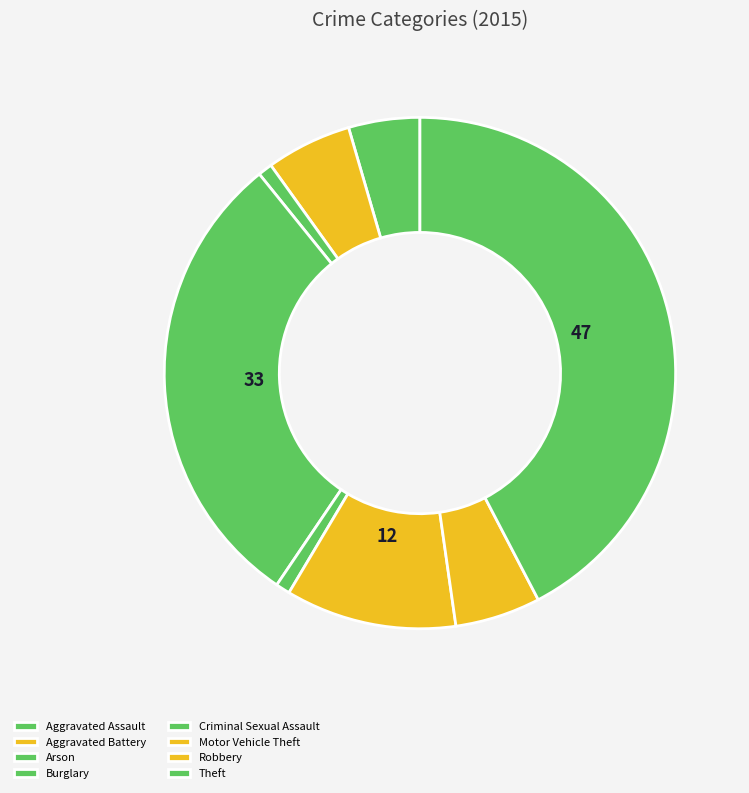

Count the number of slices in the pie.

8